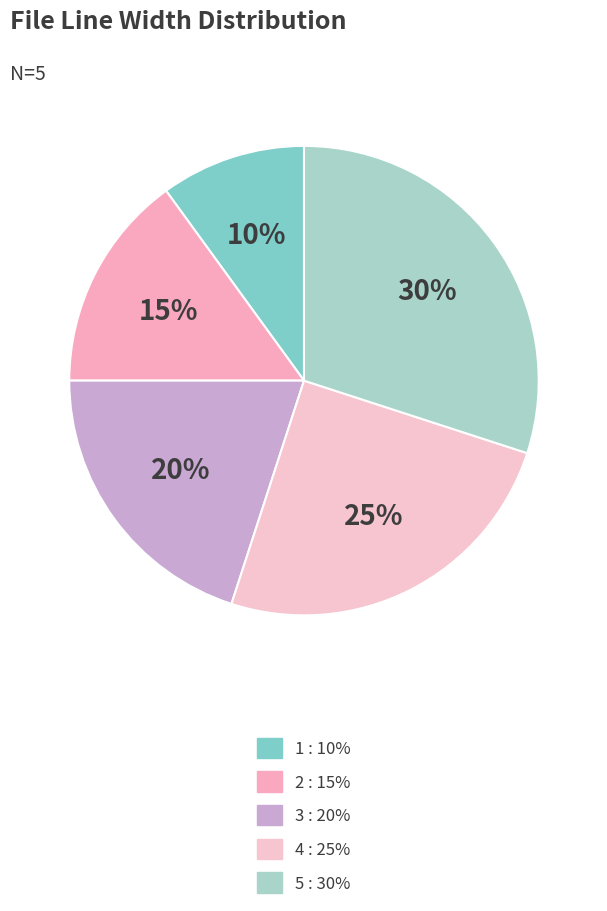

Is it true that 5 is 30% of the pie?

True